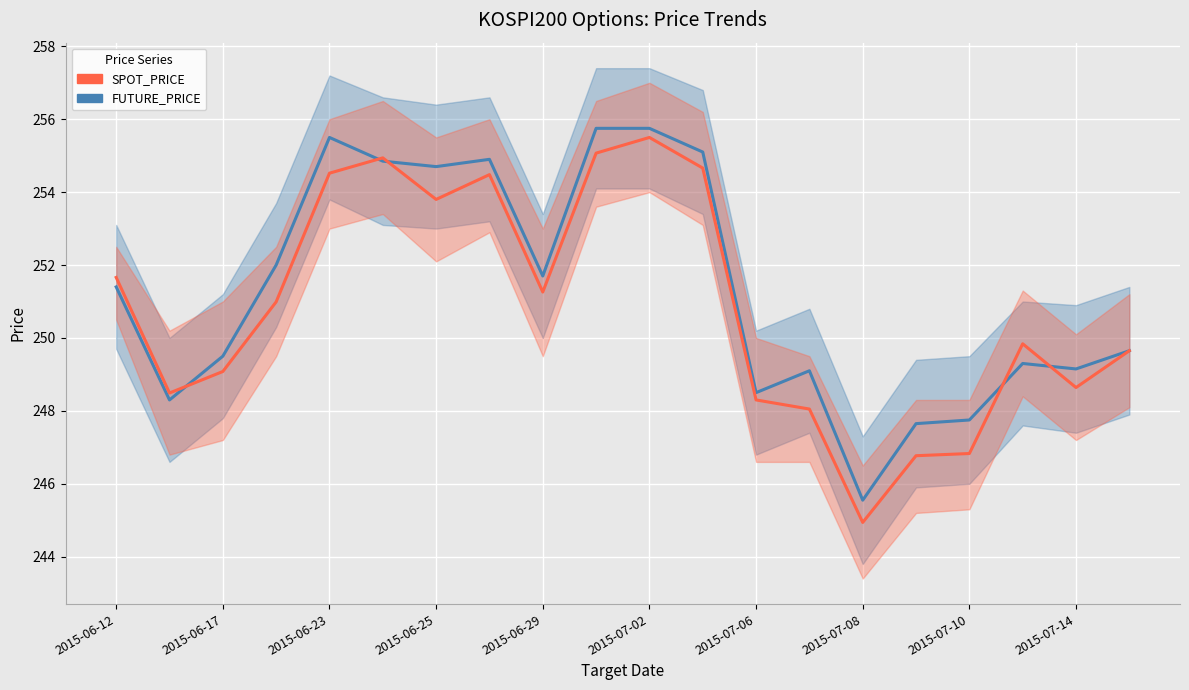

After their last crossing, which series has the higher values: FUTURE_PRICE or SPOT_PRICE?

FUTURE_PRICE